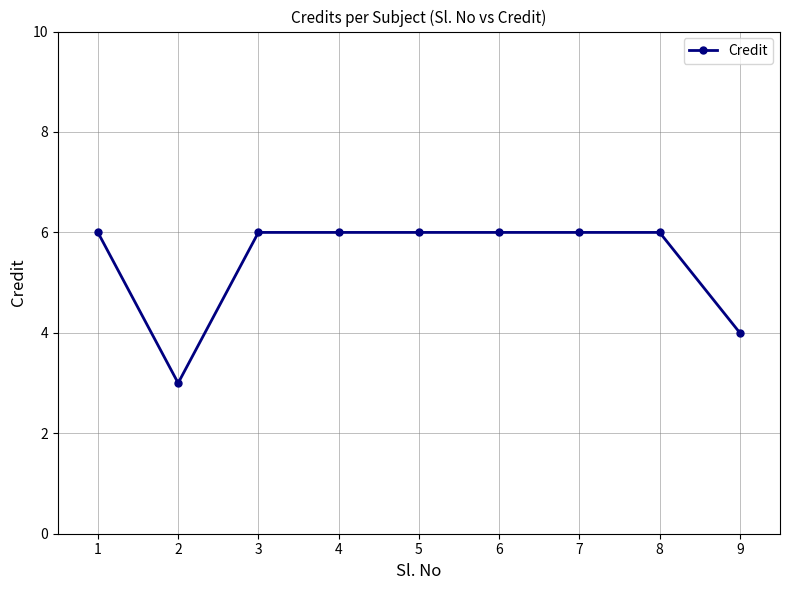

What is the smallest value displayed?

3